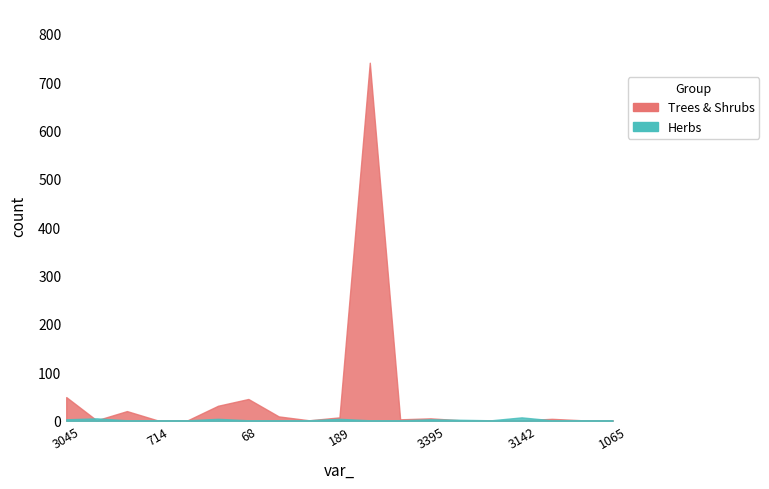

What is the label of the 14th point from the right?

38